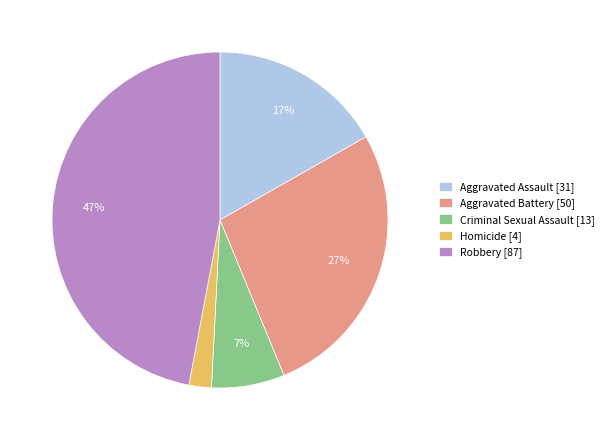

Do Criminal Sexual Assault [13] and Aggravated Assault [31] together represent more than half of the pie?

No